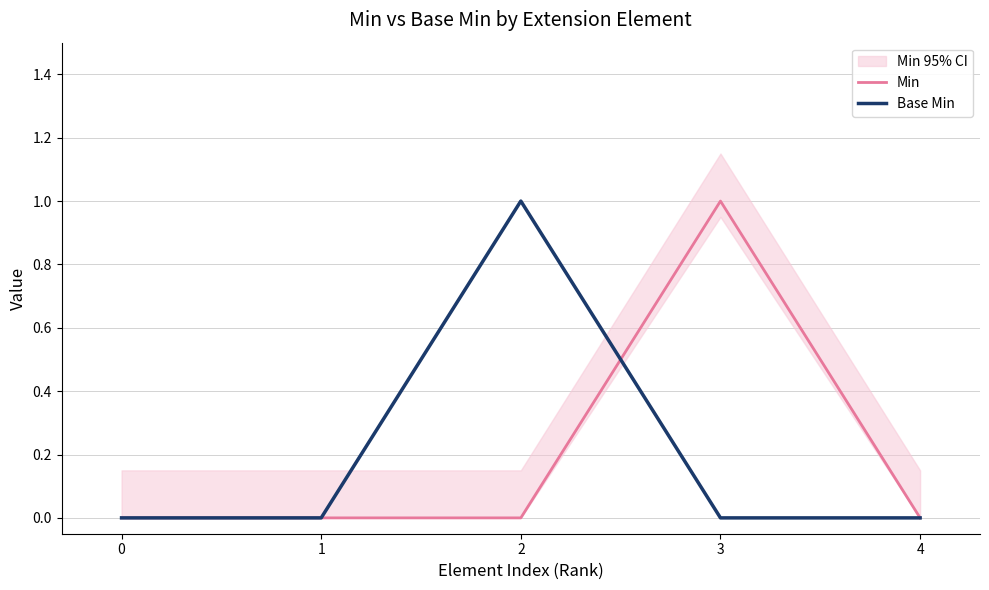

List the series in order of their peak value, highest first.

Min, Base Min